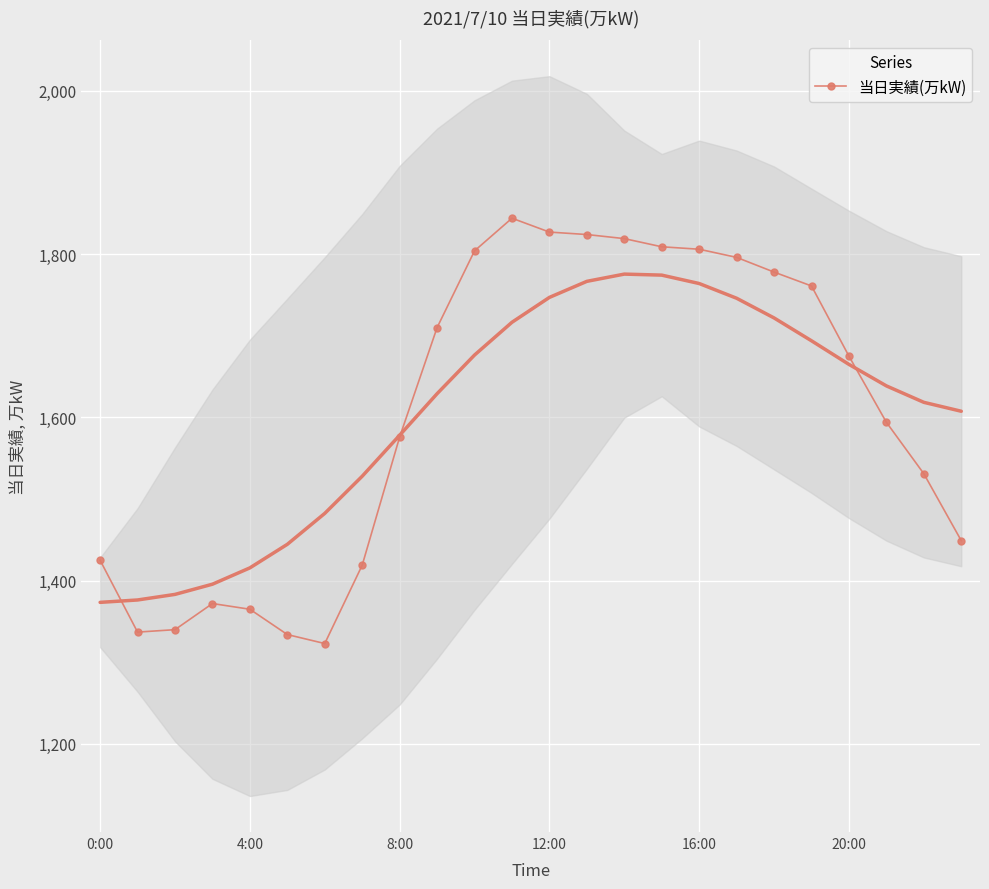

What is the value of the 18th point from the left?

1796